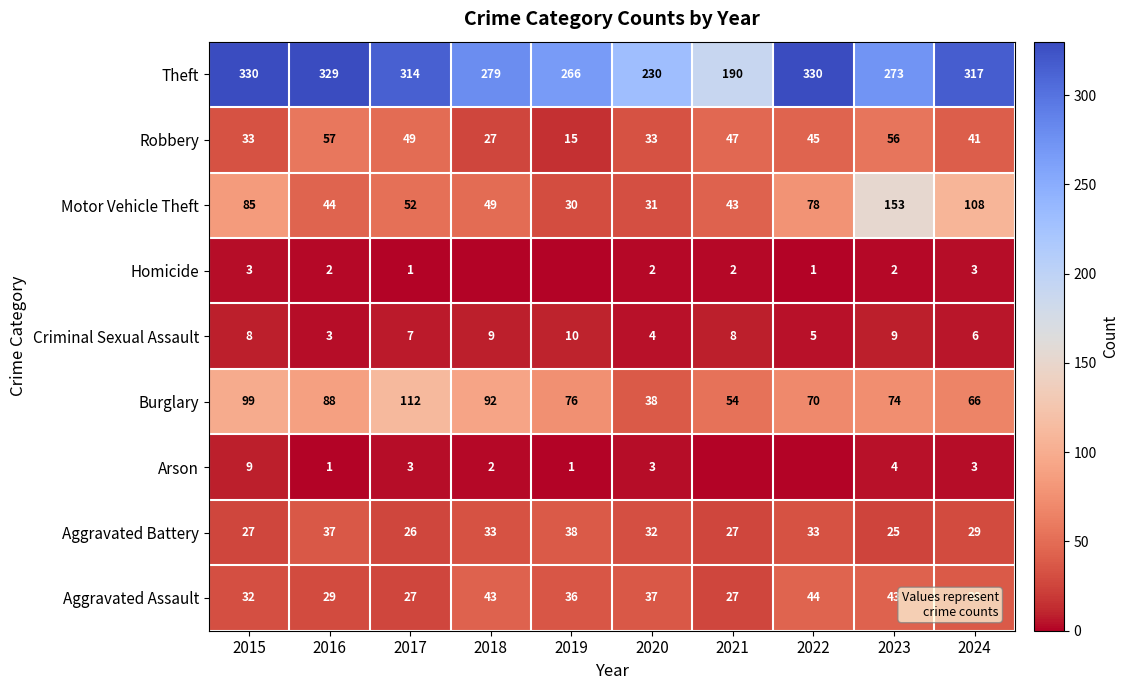

What is the maximum value shown in the chart?

330